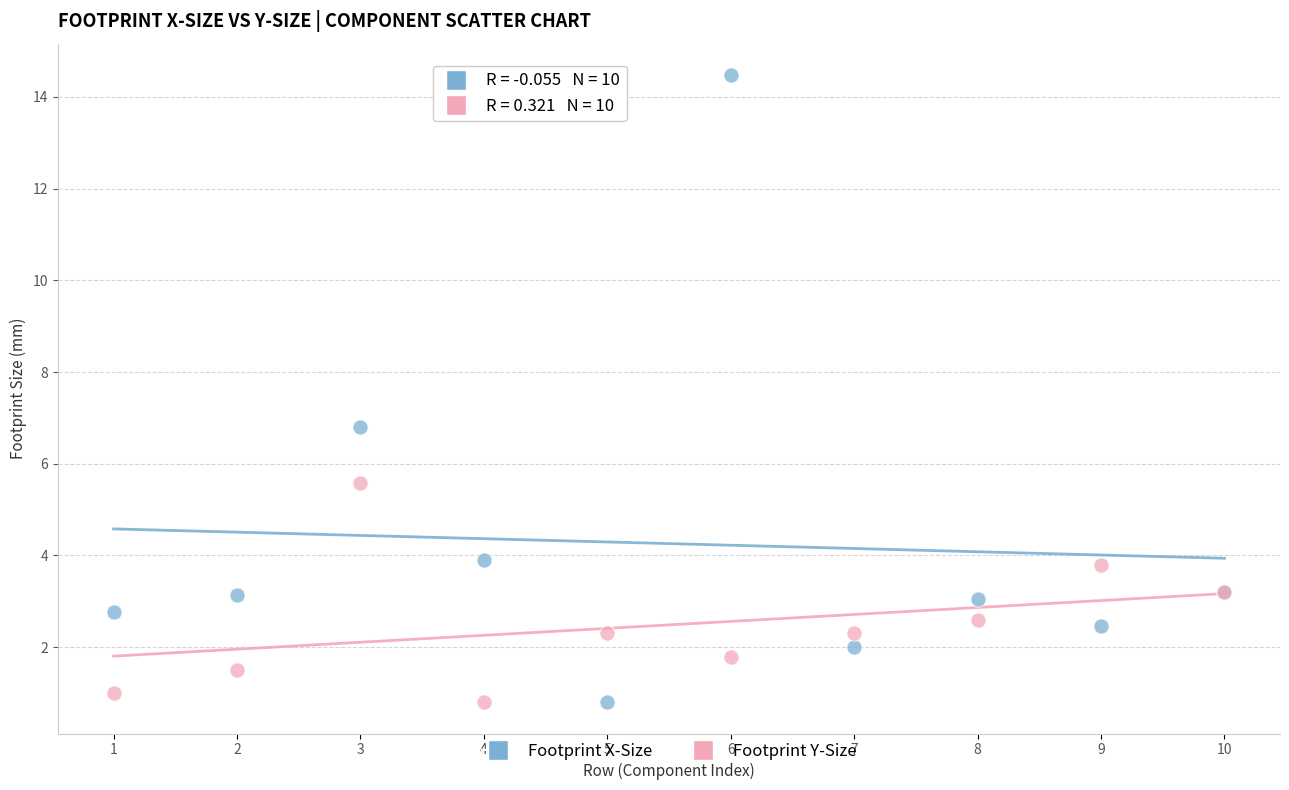

In the Footprint X-Size series, what Y value is closest to 7?

6.8